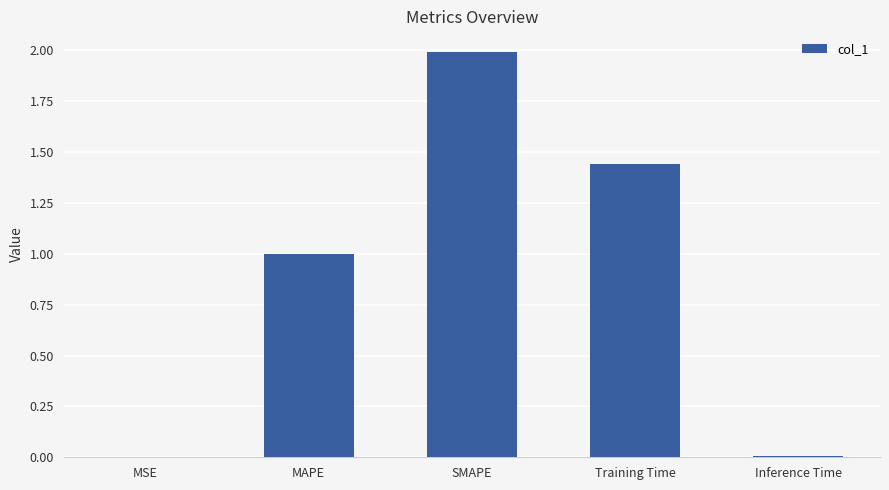

What value does the data have at MAPE?

1.0